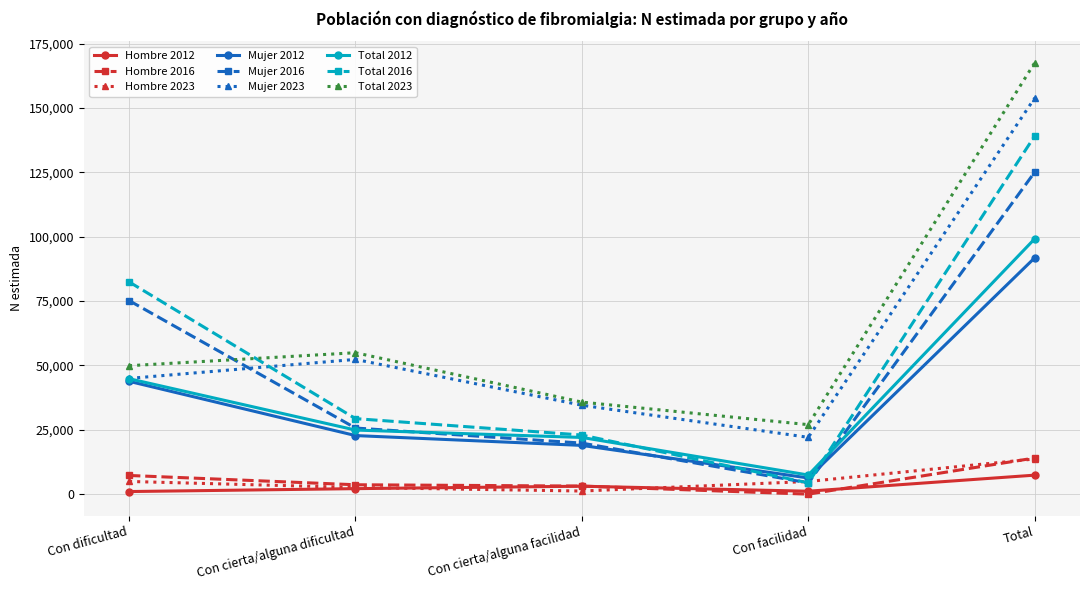

How many lines are shown in the chart?

9